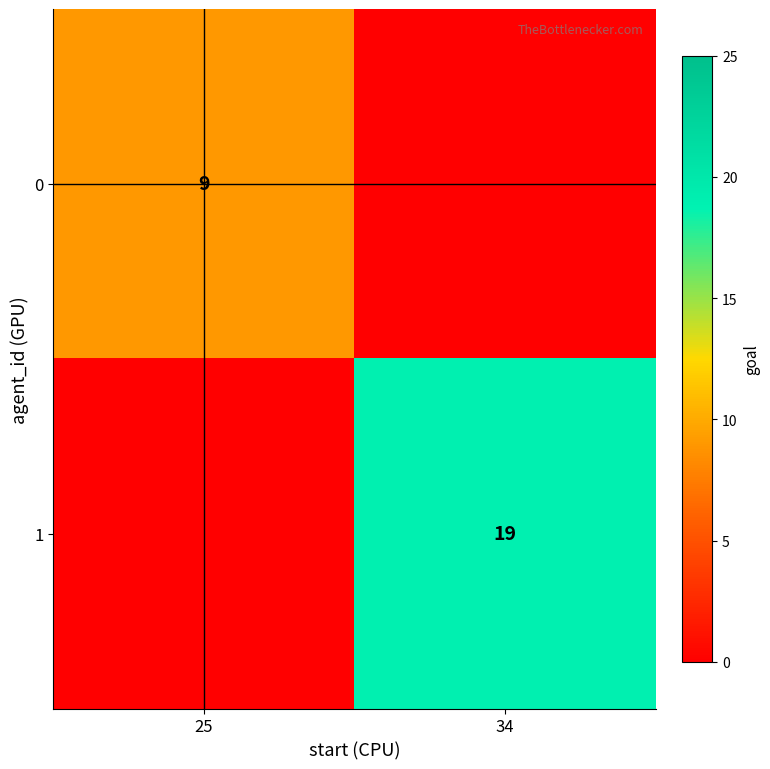

True or false: 0 has a value of 9 at 25.

True